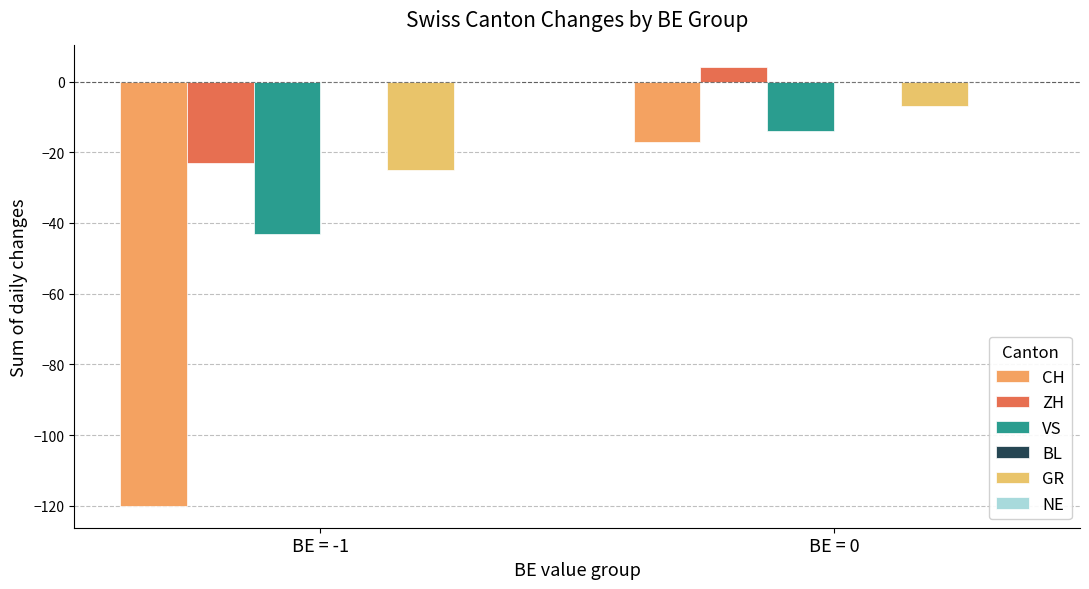

What position from the right is BE = -1?

2